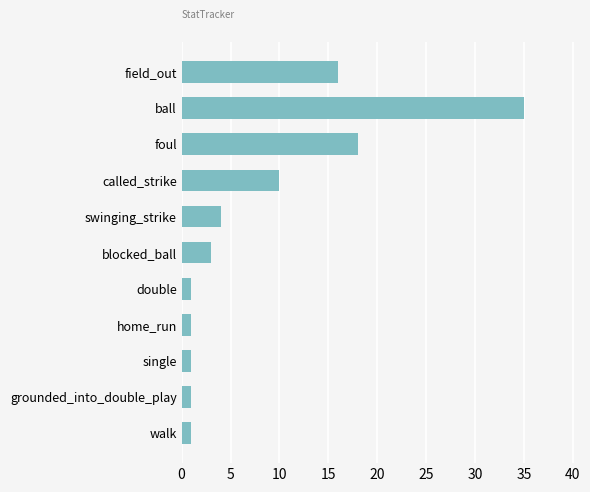

What is the smallest value displayed?

1